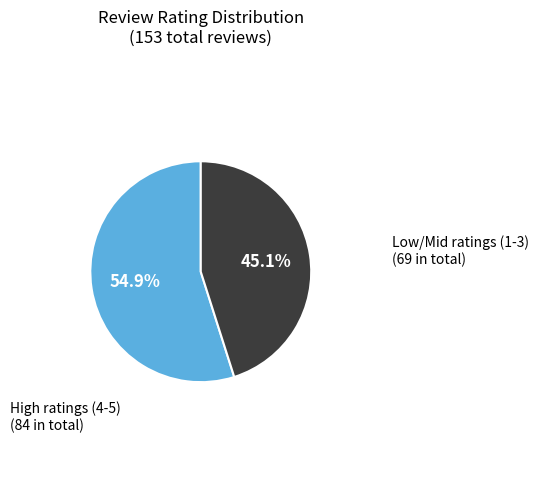

Is there a majority slice in this chart?

Yes